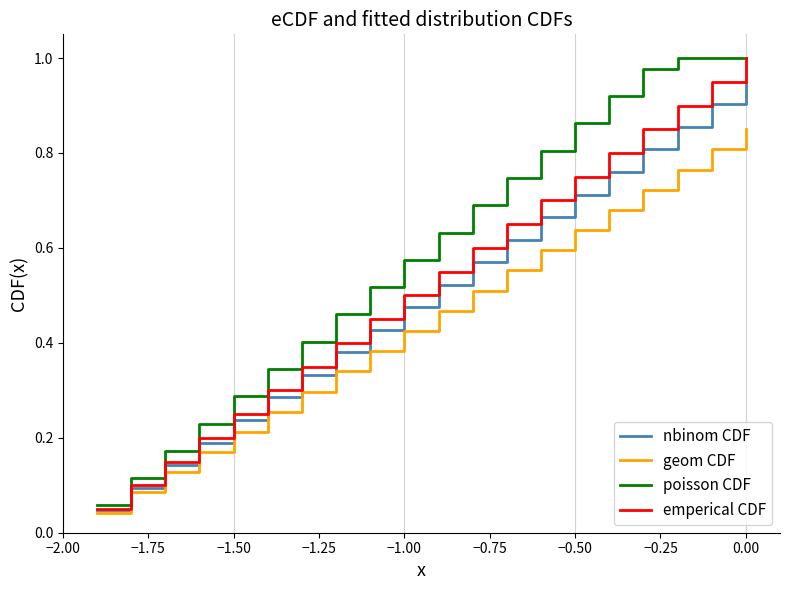

Does the chart have visible grid lines?

No